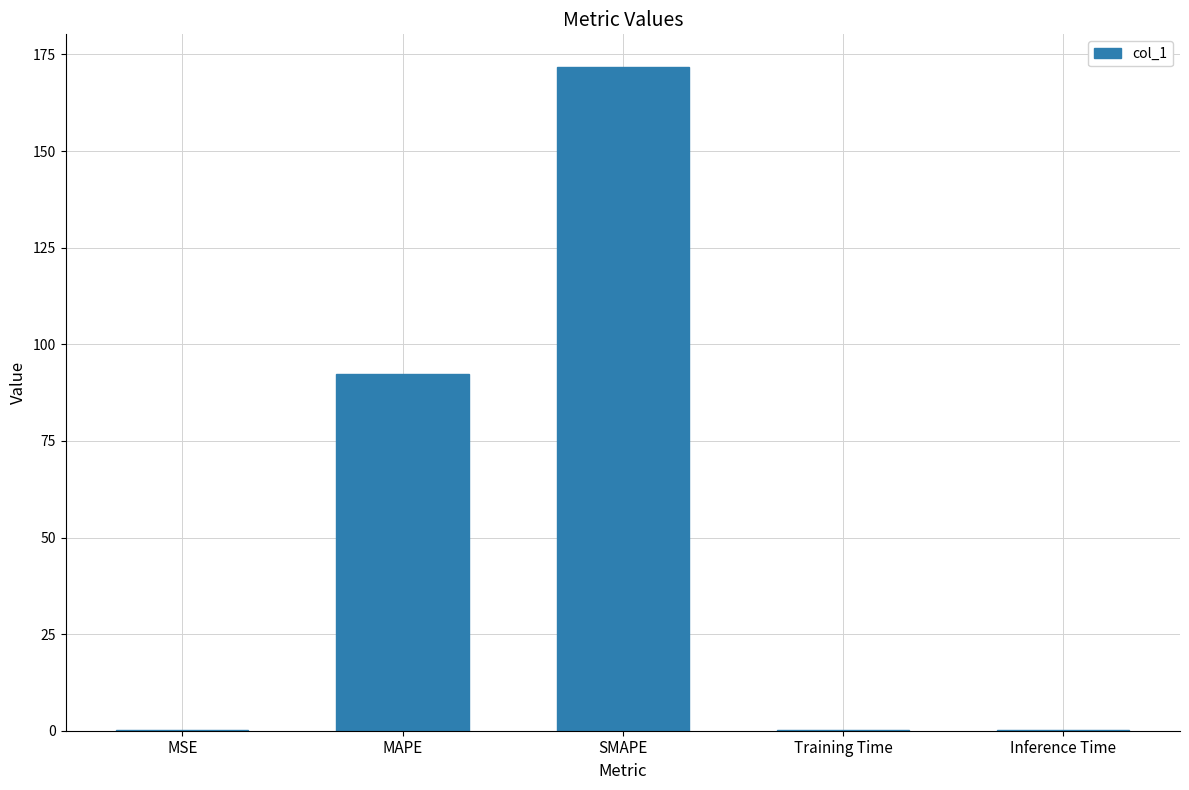

At which category does the chart reach its peak across all series?

SMAPE